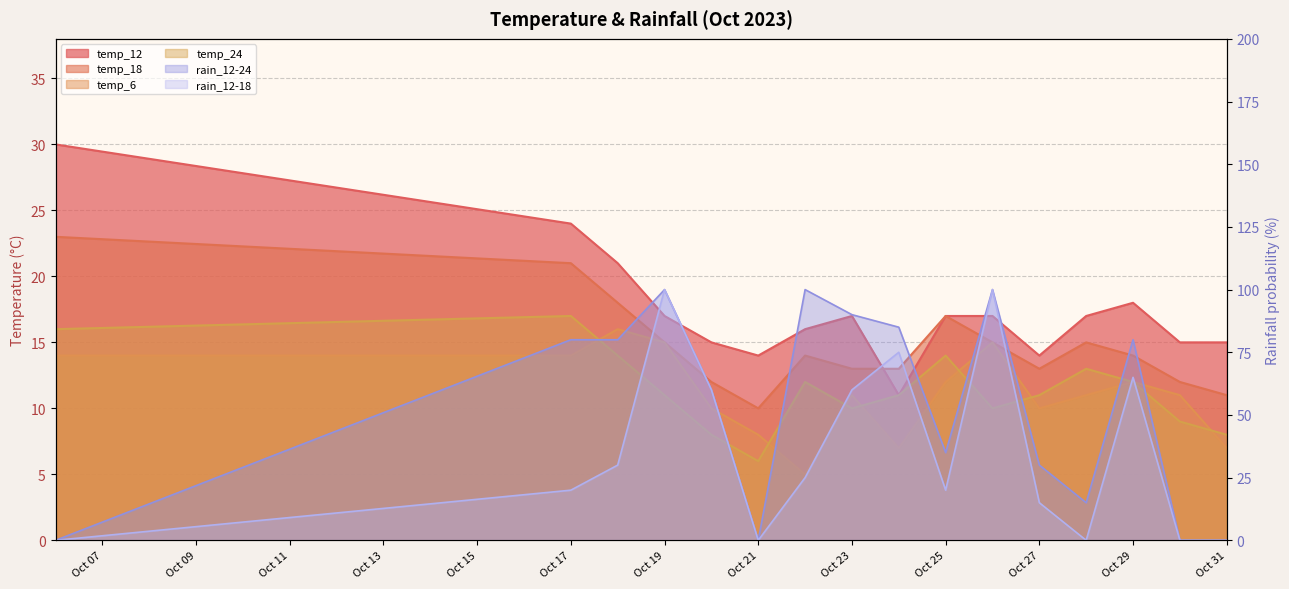

What are all the series names shown in the legend?

temp_6, temp_12, temp_18, temp_24, rain_12-18, rain_12-24